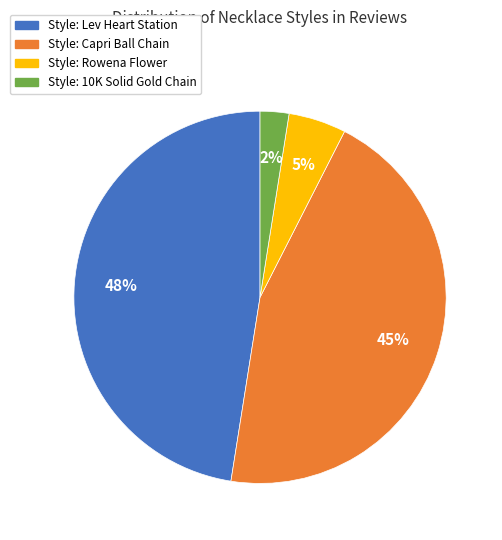

To the nearest percent, what is the average slice percentage?

25%